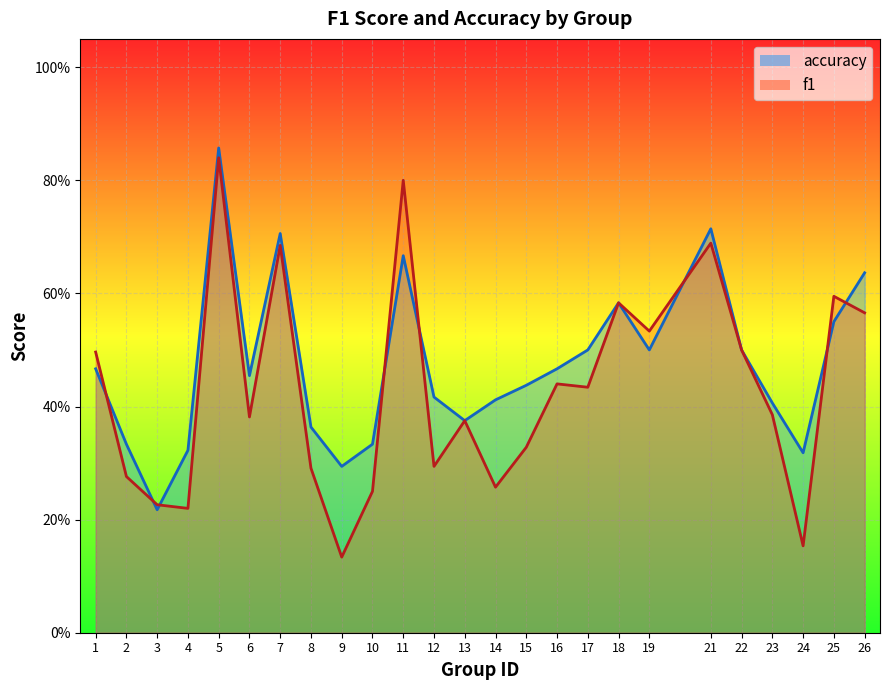

How many f1 values are between 0 and 1?

25